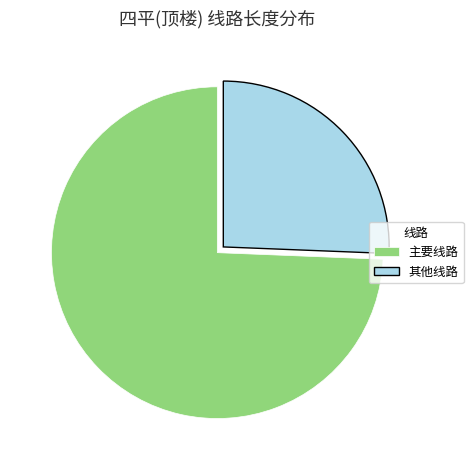

What is the largest slice in the pie chart?

主要线路